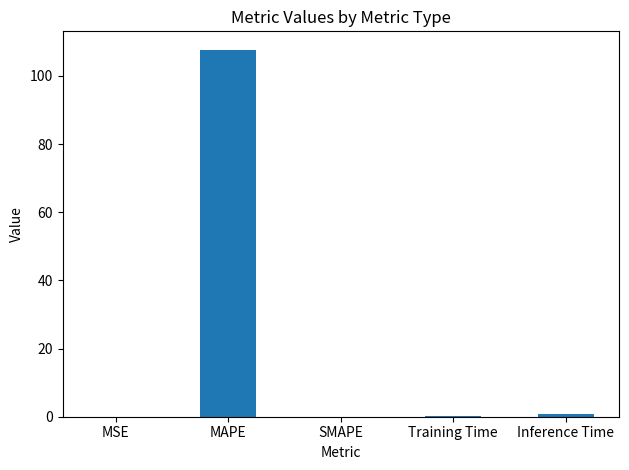

The value at MSE is 0.0. True or false?

True